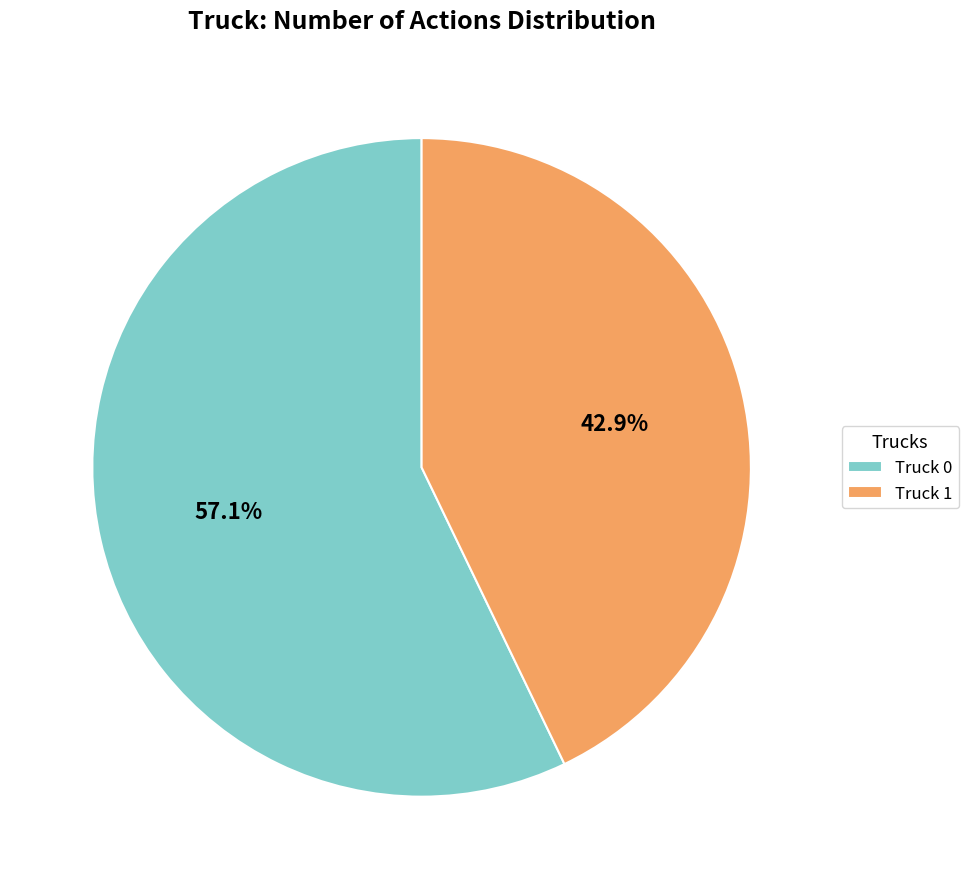

Which slice is the smallest?

Truck 1